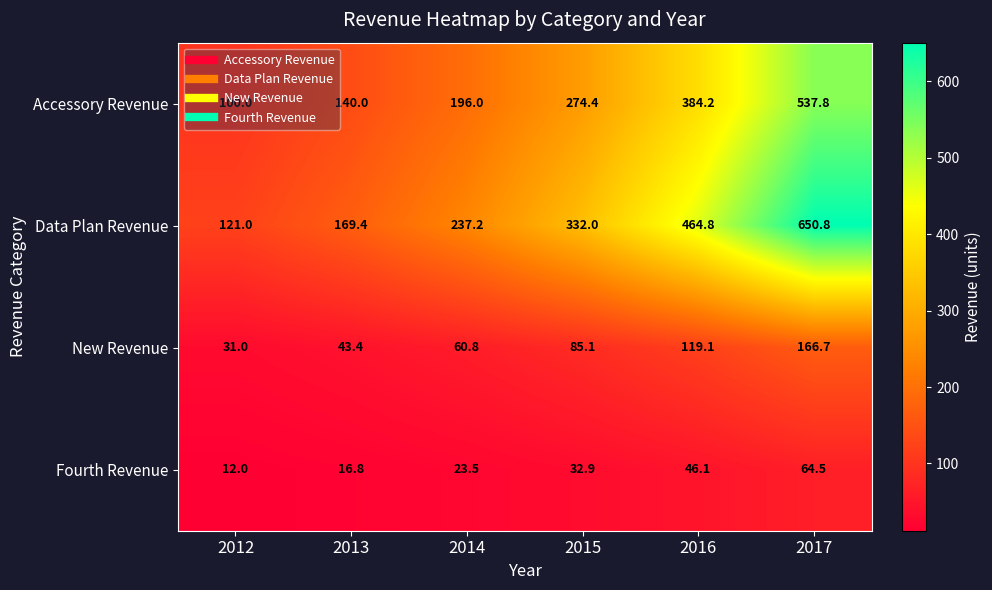

Where does the Accessory Revenue series first go above 274?

2015